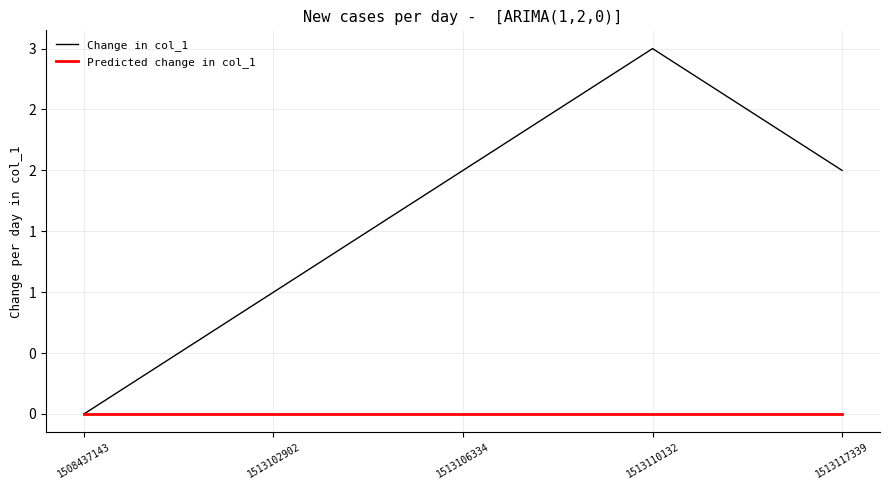

Reading left to right, transcribe all the data shown in this chart.

Change in col_1: 0	1	2	3	2
Predicted change in col_1: 0	0	0	0	0